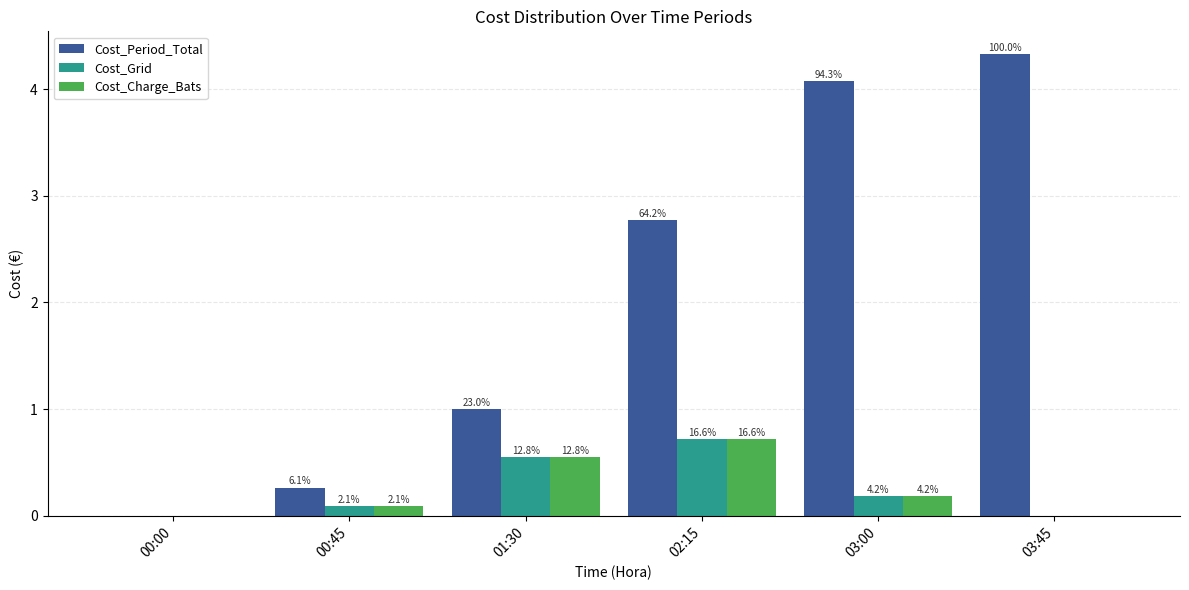

What is the difference between the second highest and minimum values in the Cost_Period_Total series?

4.1